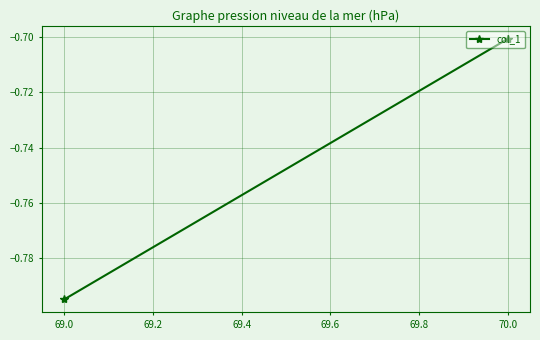

The value at 69.0 is -0.5. True or false?

False